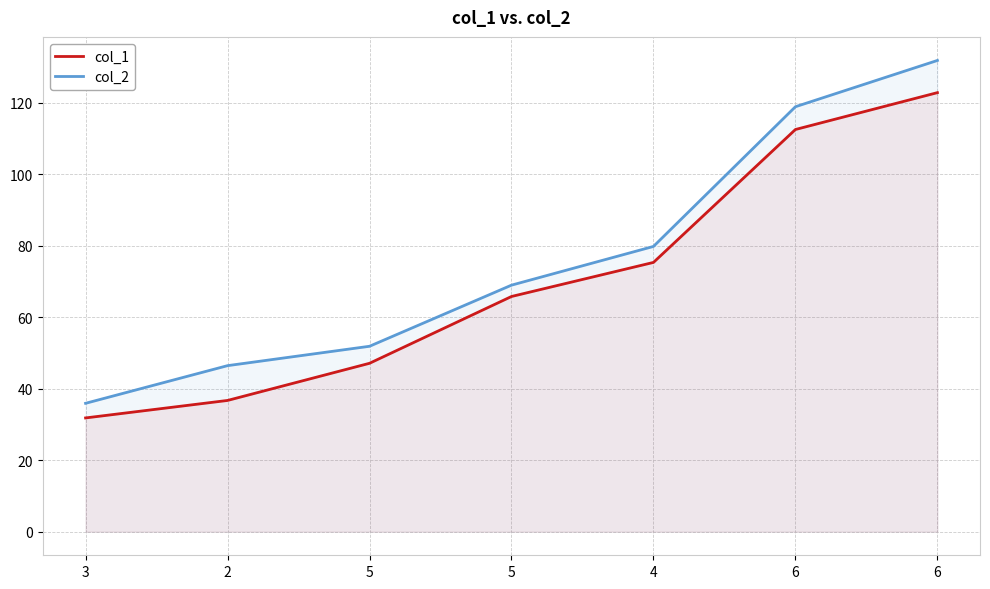

Reading left to right, what are all the values shown in this chart?

col_1: 3=31.8	2=36.7	5=47.1	5=65.8	4=75.3	6=112.5	6=122.8
col_2: 3=35.9	2=46.4	5=51.9	5=69.0	4=79.8	6=118.8	6=131.8